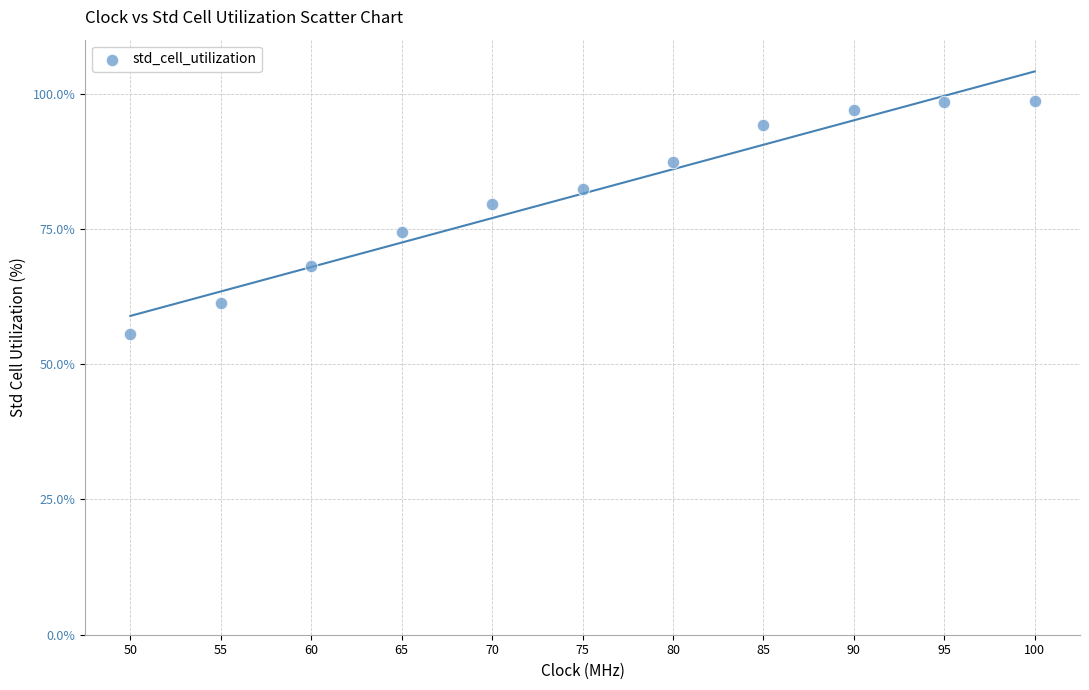

What is the average X value?

75.0